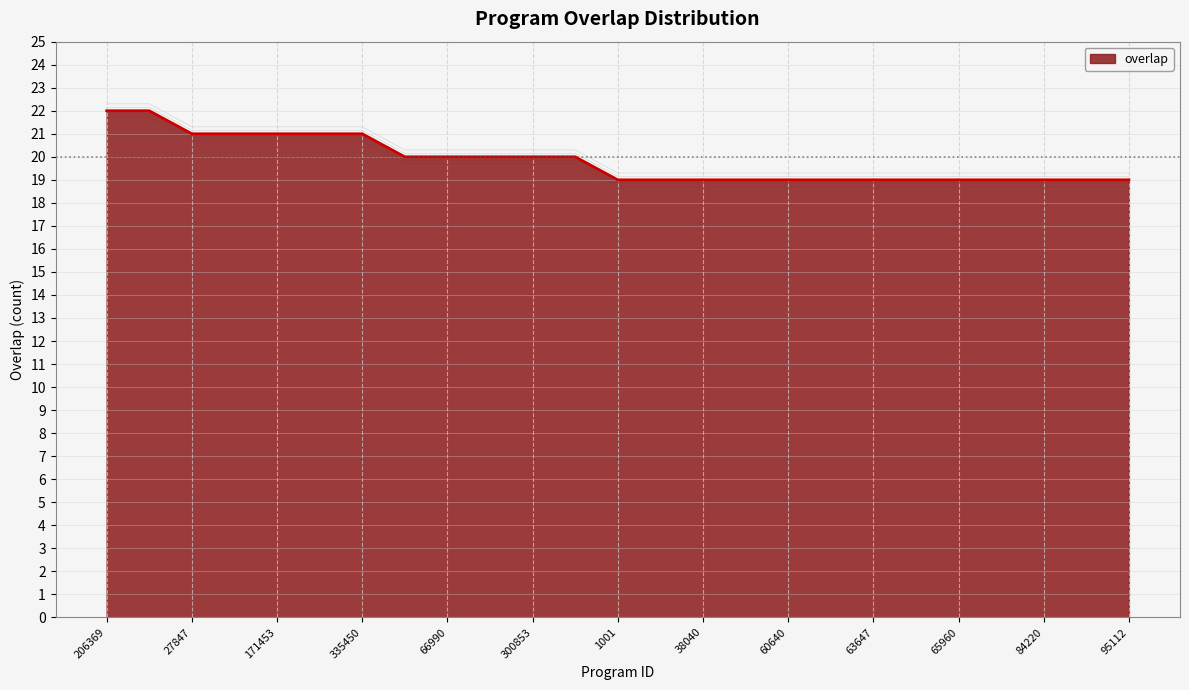

Which has a higher value, 1001 or 27848?

1001